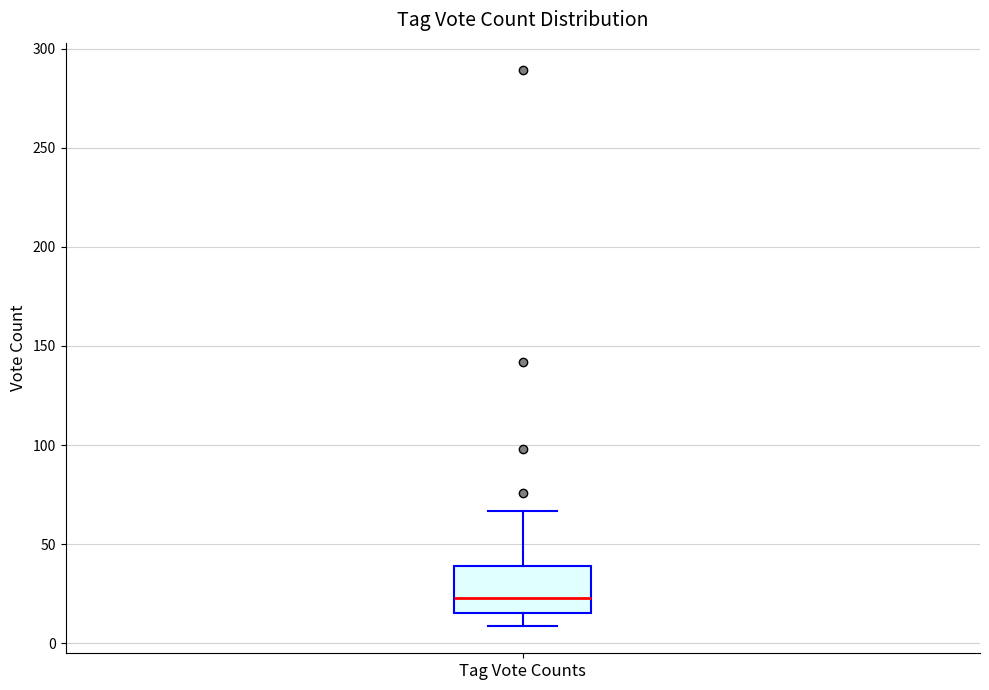

Transcribe this box plot: give where the median line is, the range the box spans, and where the two whiskers end, as read against the y-axis. The values are not printed on the chart, so give them approximately, as read against the axis.

median 25, box 15 to 40, whiskers 10 to 65